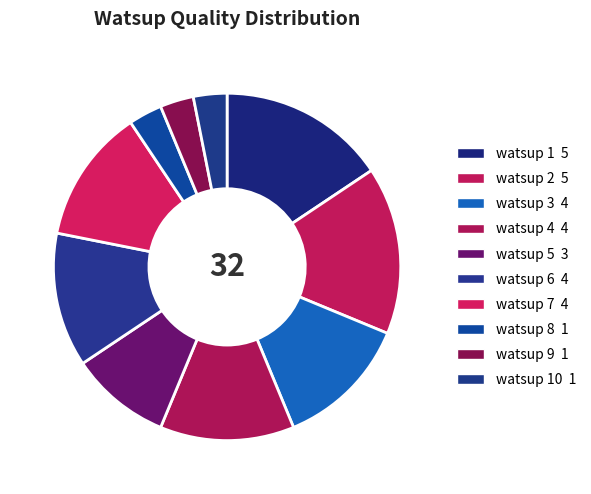

How many slices are in this pie chart?

10